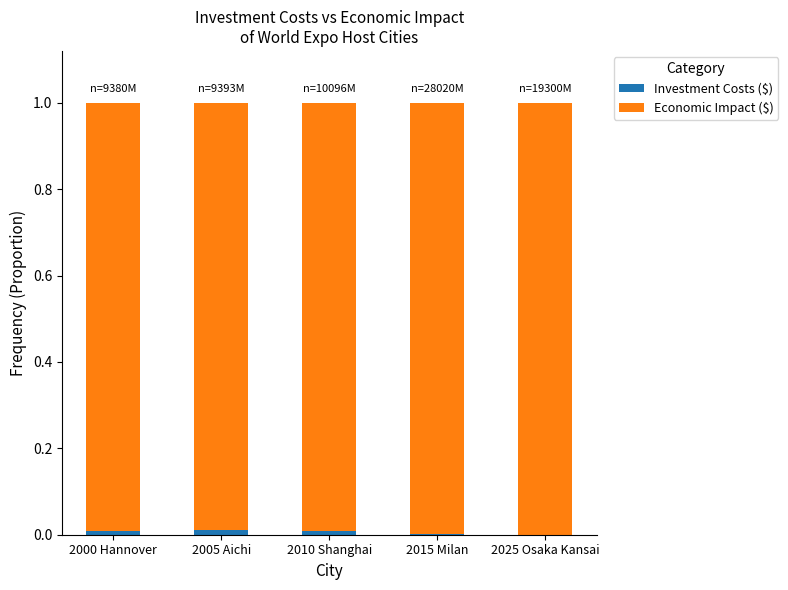

What is the average value of the Economic Impact ($) series?

1.0